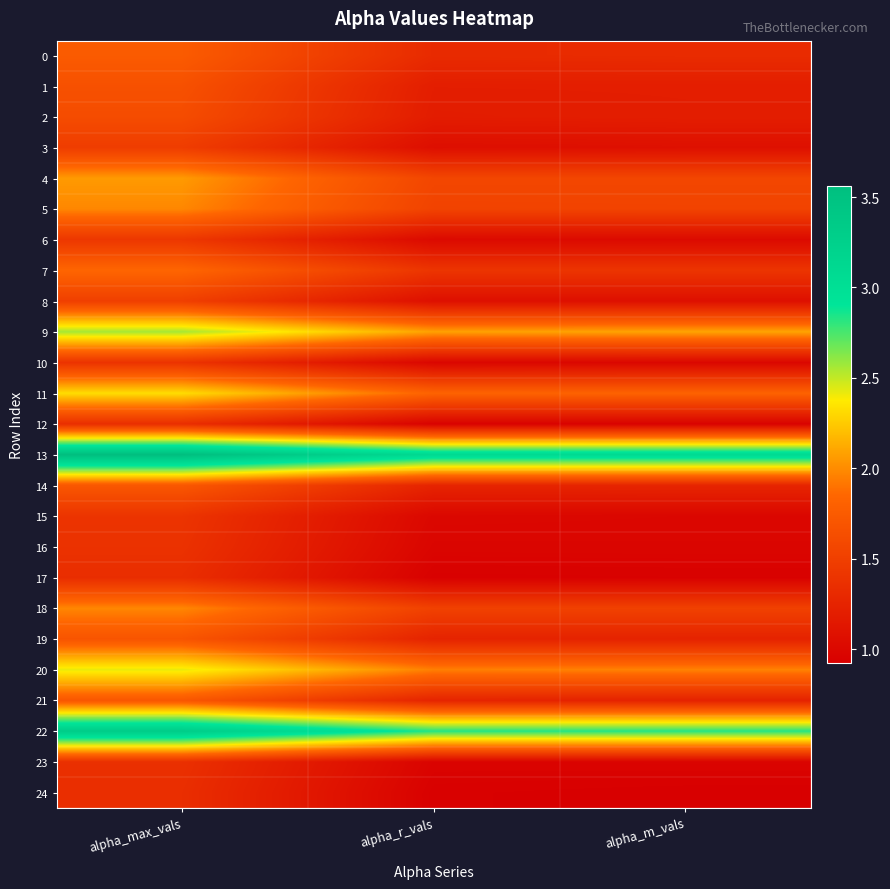

Which has a higher value, alpha_r_vals or alpha_max_vals?

alpha_max_vals